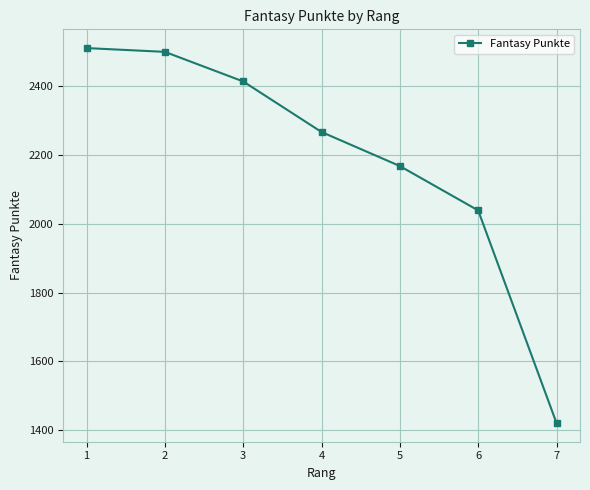

How many data points are less than 2267?

3